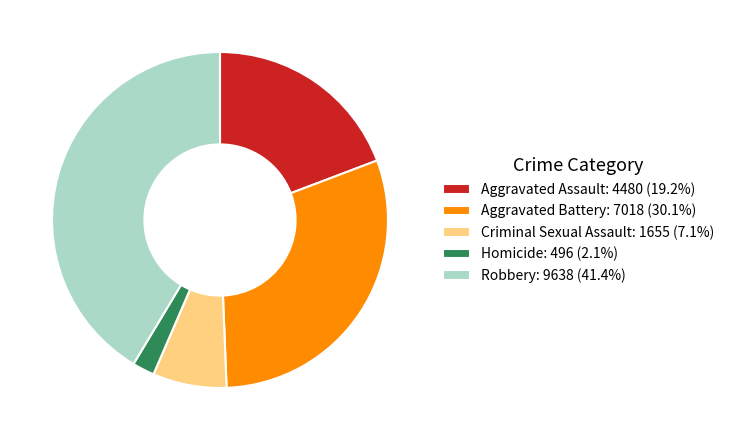

Approximately how many times larger is the value at Aggravated Assault: 4480 (19.2%) compared to Aggravated Battery: 7018 (30.1%)?

0.6